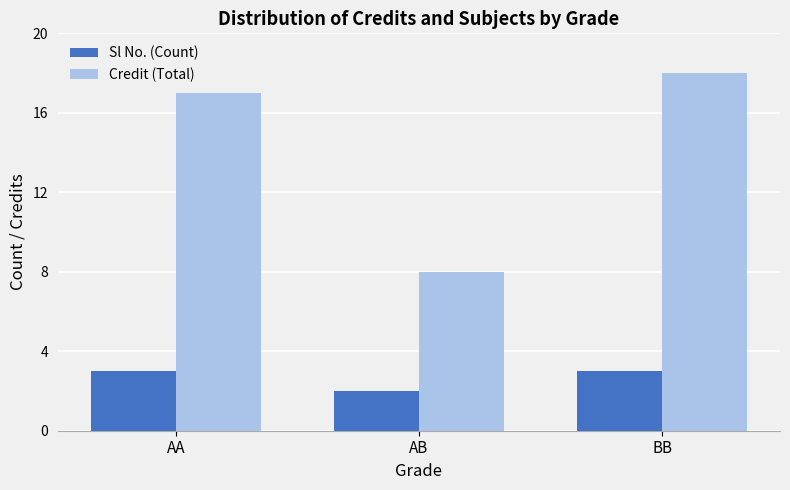

What is the sum of all Sl No. (Count) values?

8